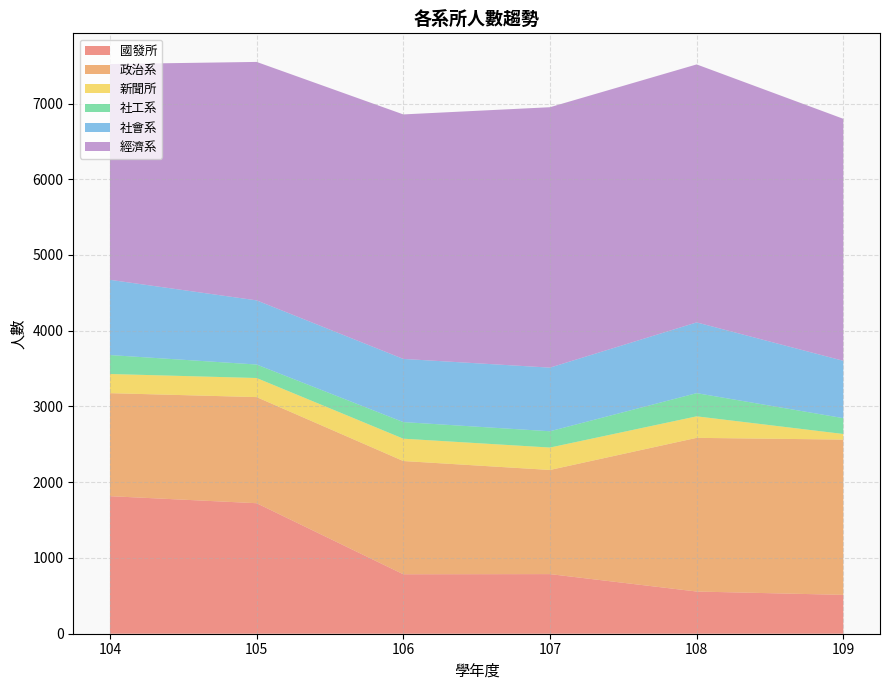

Reading left to right, list all the values displayed in this chart.

國發所: 104=1816	105=1723	106=785	107=787	108=557	109=513
政治系: 104=1360	105=1401	106=1495	107=1375	108=2029	109=2050
新聞所: 104=253	105=252	106=295	107=296	108=284	109=74
社工系: 104=250	105=178	106=219	107=215	108=306	109=209
社會系: 104=993	105=847	106=834	107=840	108=934	109=757
經濟系: 104=2849	105=3148	106=3228	107=3438	108=3406	109=3195